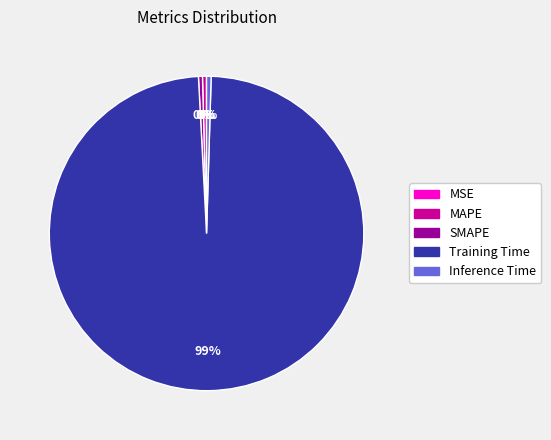

Which slice is the largest?

Training Time